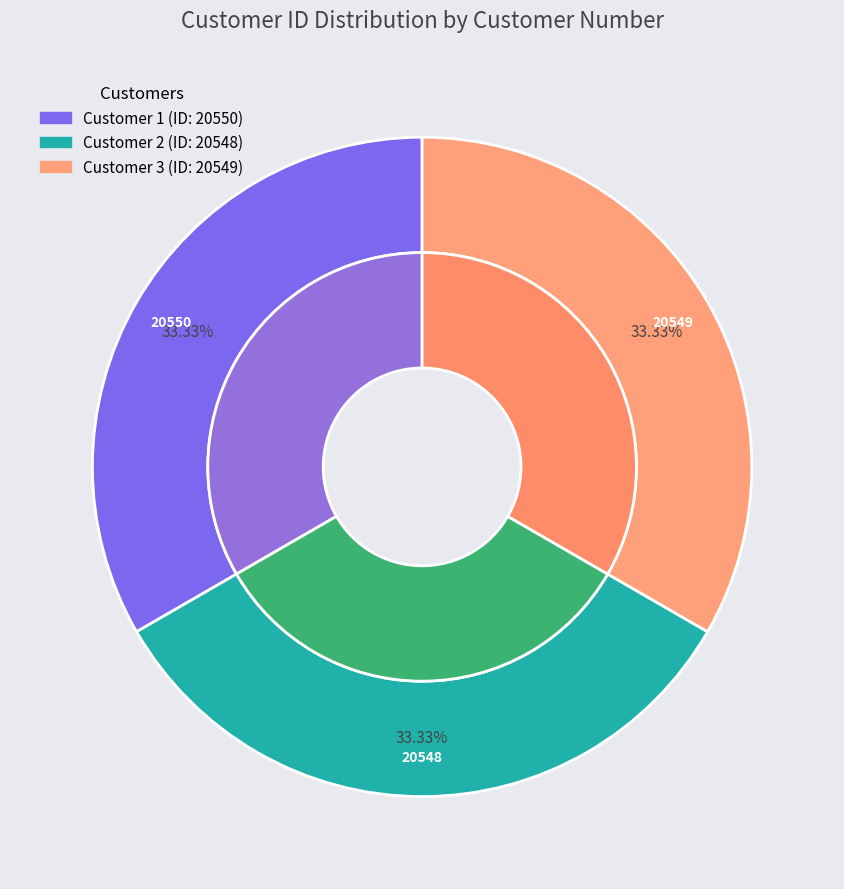

Which category has the smallest portion of the pie?

Customer 2